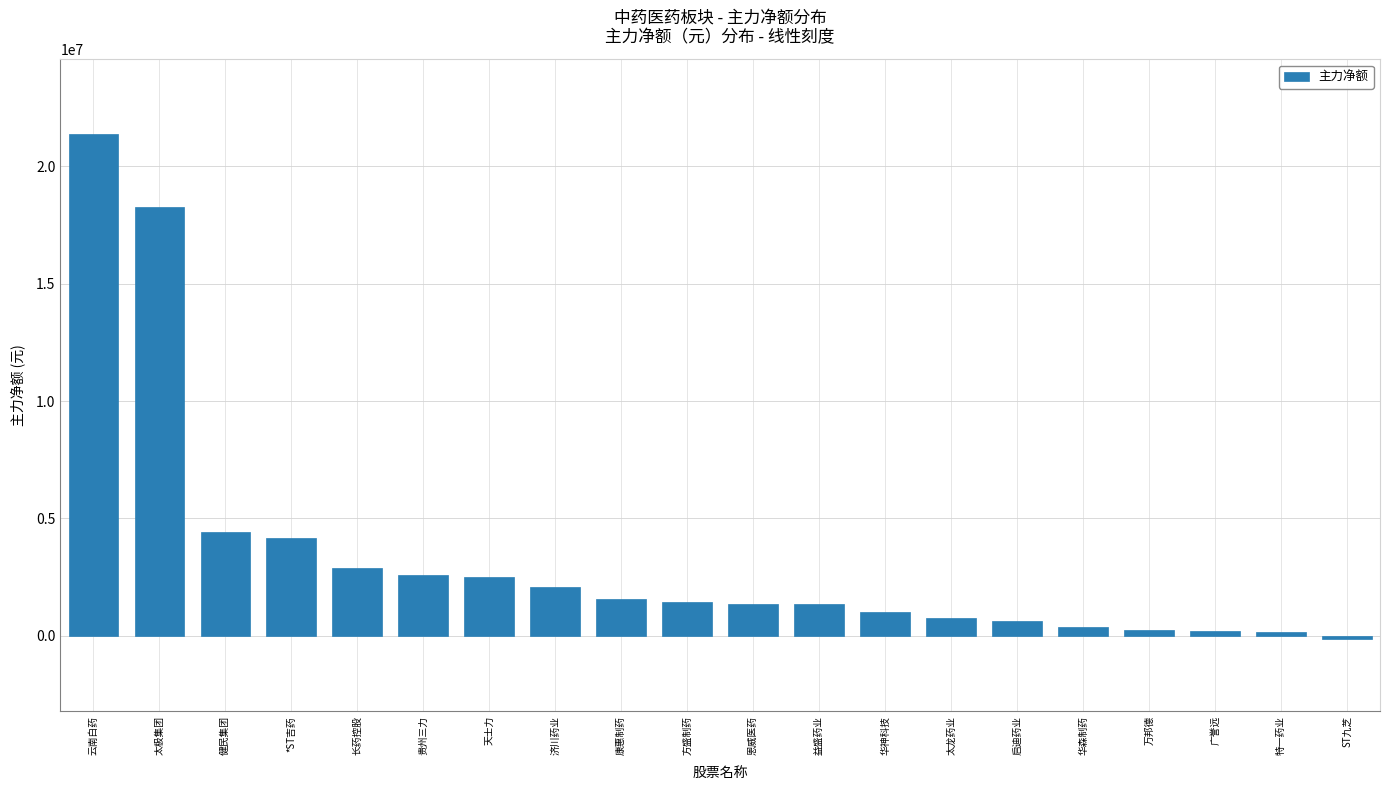

What is the difference between the values at 贵州三力 and ST九芝?

2711769